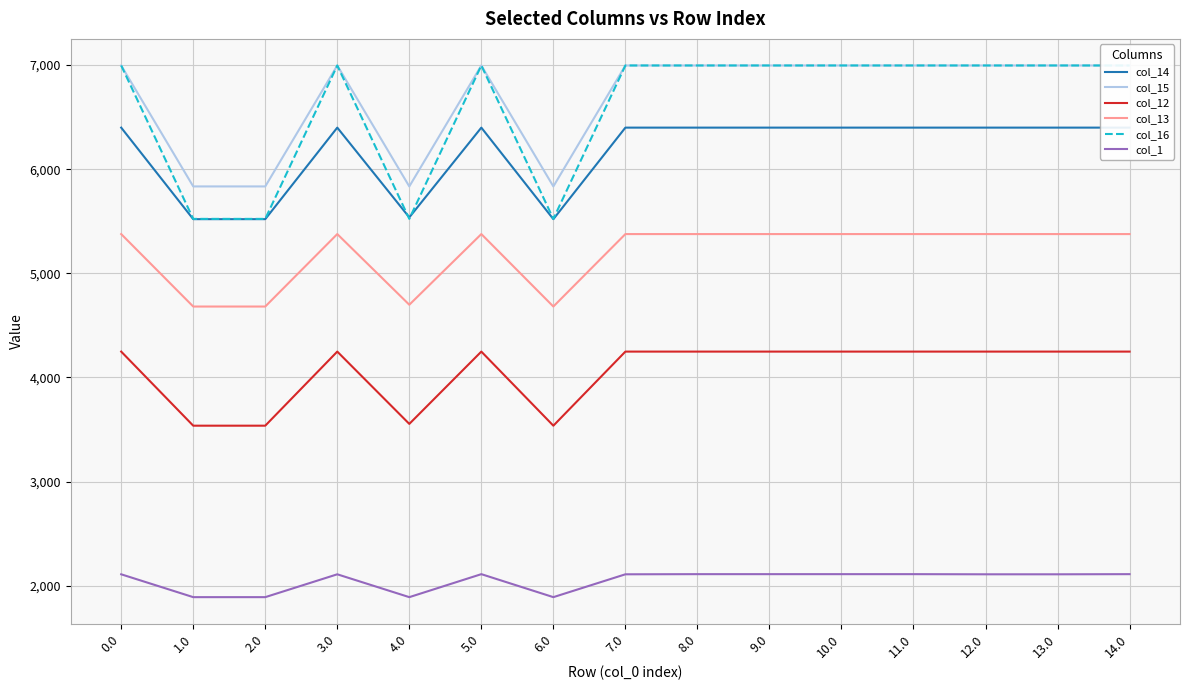

Reading right to left, list all the values displayed in this chart.

col_14: 14.0=6399.1	13.0=6399.1	12.0=6399.1	11.0=6399.1	10.0=6399.1	9.0=6399.1	8.0=6399.1	7.0=6399.1	6.0=5519.9	5.0=6399.1	4.0=5537.0	3.0=6399.1	2.0=5519.9	1.0=5519.9	0.0=6399.1
col_15: 14.0=6996.0	13.0=6996.0	12.0=6996.0	11.0=6996.0	10.0=6996.0	9.0=6996.0	8.0=6996.0	7.0=6996.0	6.0=5834.2	5.0=6996.0	4.0=5834.2	3.0=6996.0	2.0=5834.2	1.0=5834.2	0.0=6996.0
col_12: 14.0=4247.9	13.0=4247.9	12.0=4247.9	11.0=4247.9	10.0=4247.9	9.0=4247.9	8.0=4247.9	7.0=4247.9	6.0=3536.3	5.0=4247.9	4.0=3553.4	3.0=4247.9	2.0=3536.3	1.0=3536.3	0.0=4247.9
col_13: 14.0=5376.6	13.0=5376.6	12.0=5376.6	11.0=5376.6	10.0=5376.6	9.0=5376.6	8.0=5376.6	7.0=5376.6	6.0=4680.7	5.0=5376.6	4.0=4697.8	3.0=5376.6	2.0=4680.7	1.0=4680.7	0.0=5376.6
col_16: 14.0=6996.0	13.0=6996.0	12.0=6996.0	11.0=6996.0	10.0=6996.0	9.0=6996.0	8.0=6996.0	7.0=6996.0	6.0=5522.5	5.0=6996.0	4.0=5522.5	3.0=6996.0	2.0=5522.5	1.0=5522.5	0.0=6996.0
col_1: 14.0=2110.2	13.0=2108.8	12.0=2108.8	11.0=2110.2	10.0=2110.2	9.0=2110.2	8.0=2110.2	7.0=2108.8	6.0=1889.4	5.0=2110.2	4.0=1889.4	3.0=2108.8	2.0=1889.4	1.0=1889.4	0.0=2108.8